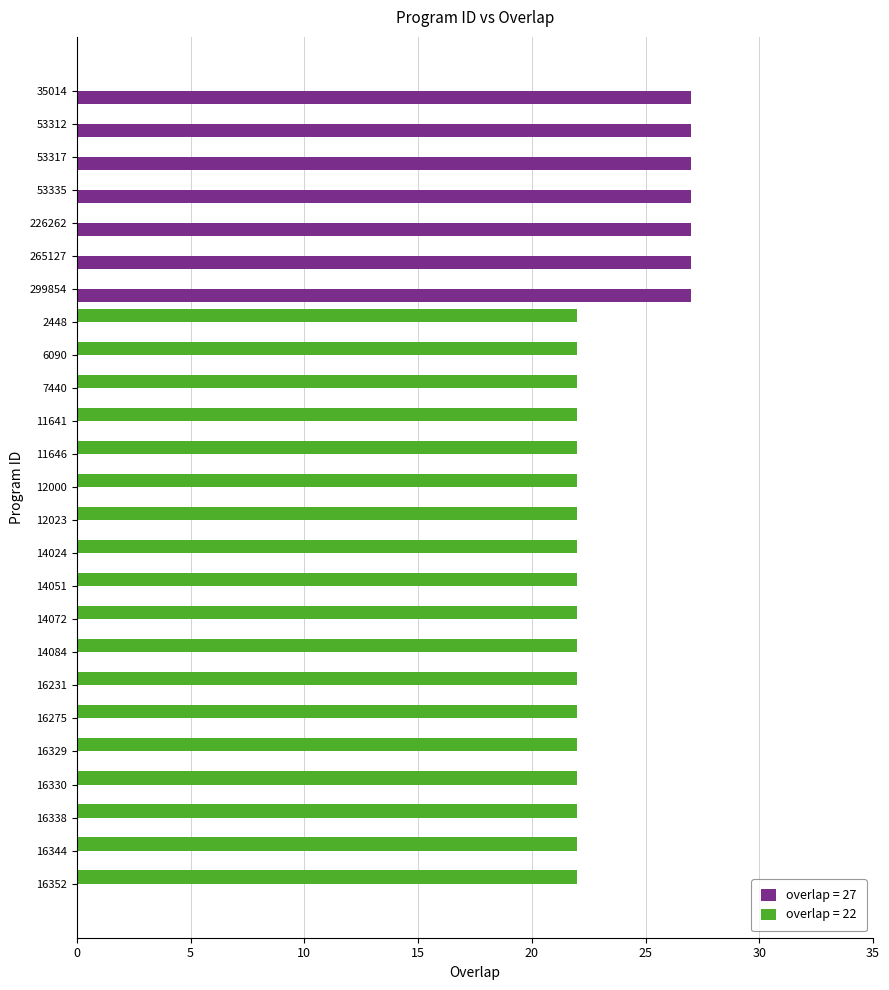

Is the value of overlap = 27 at 14072 greater than the value of overlap = 22 at 16352?

No